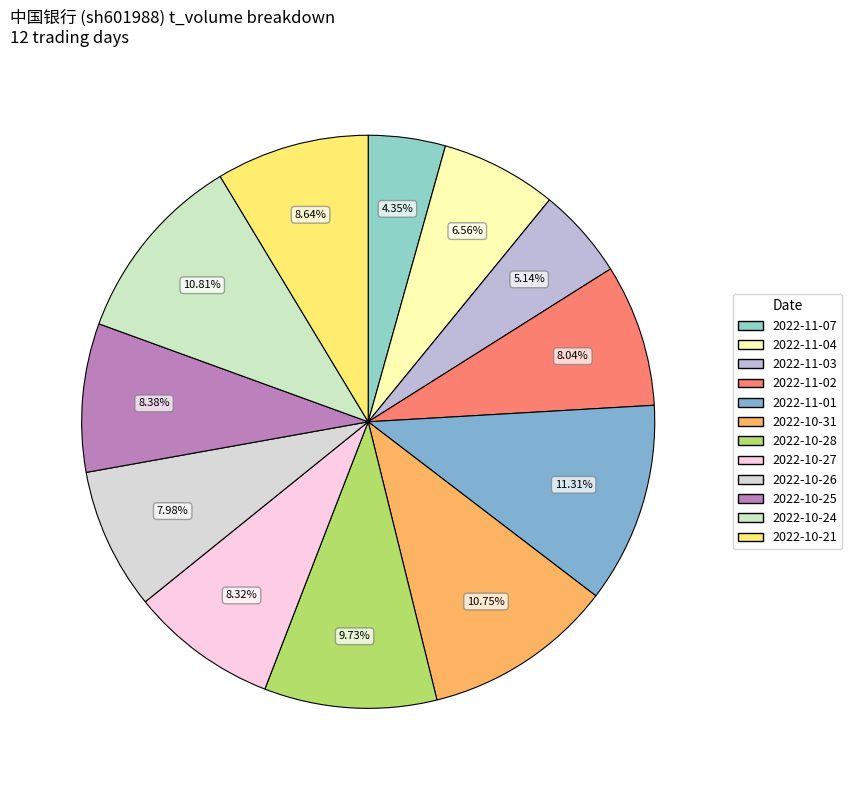

Approximately how many times larger is the value at 2022-10-21 compared to 2022-11-01?

0.8